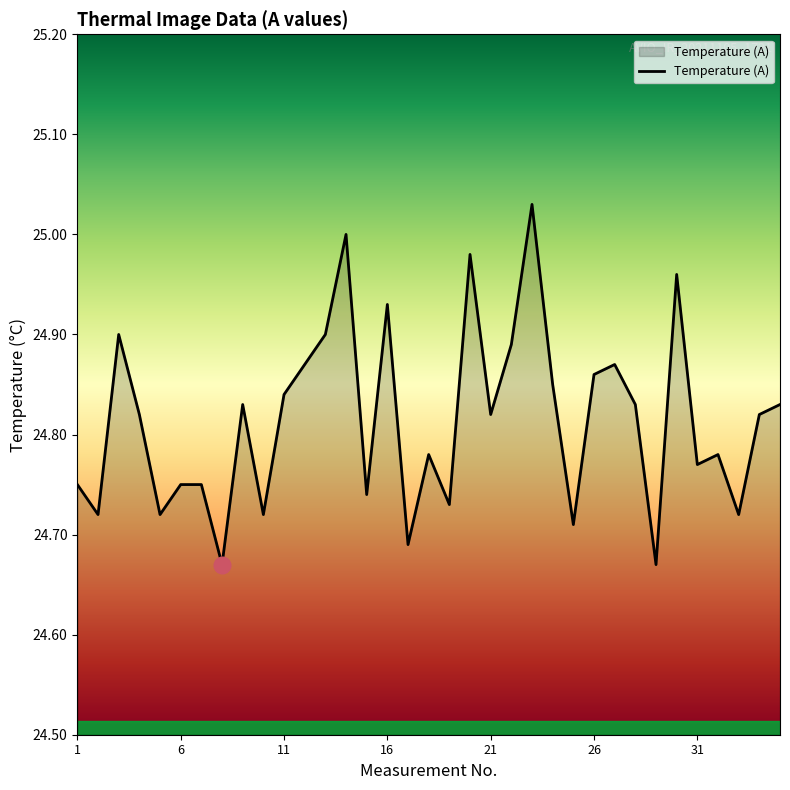

What is the difference between the maximum and minimum values?

0.4